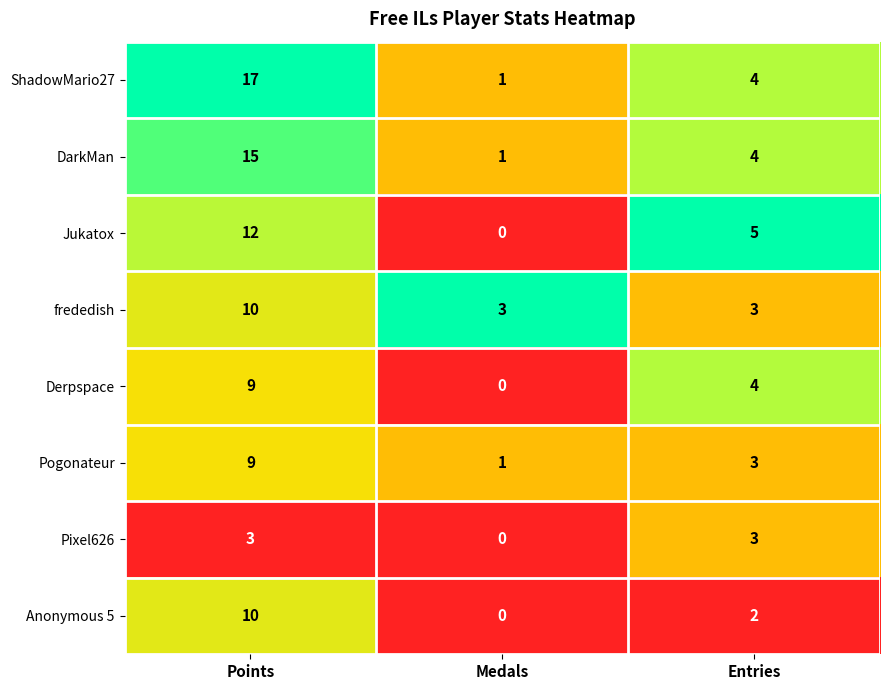

True or false: Jukatox has a value of 17 at Points.

False